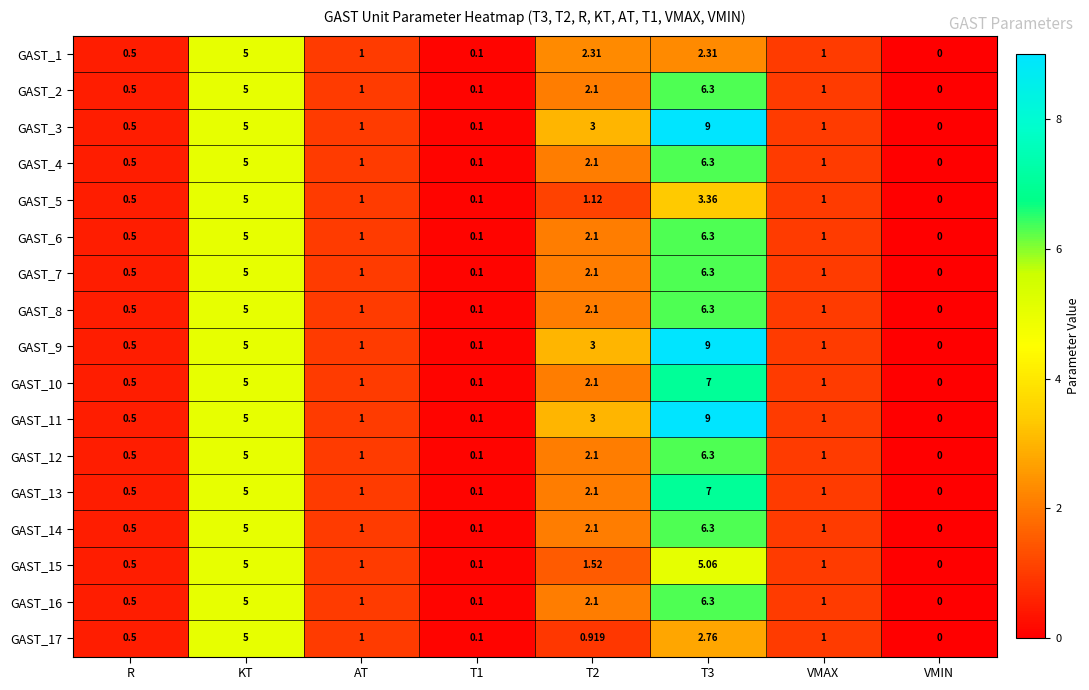

How many values in the GAST_7 series are below 1?

3